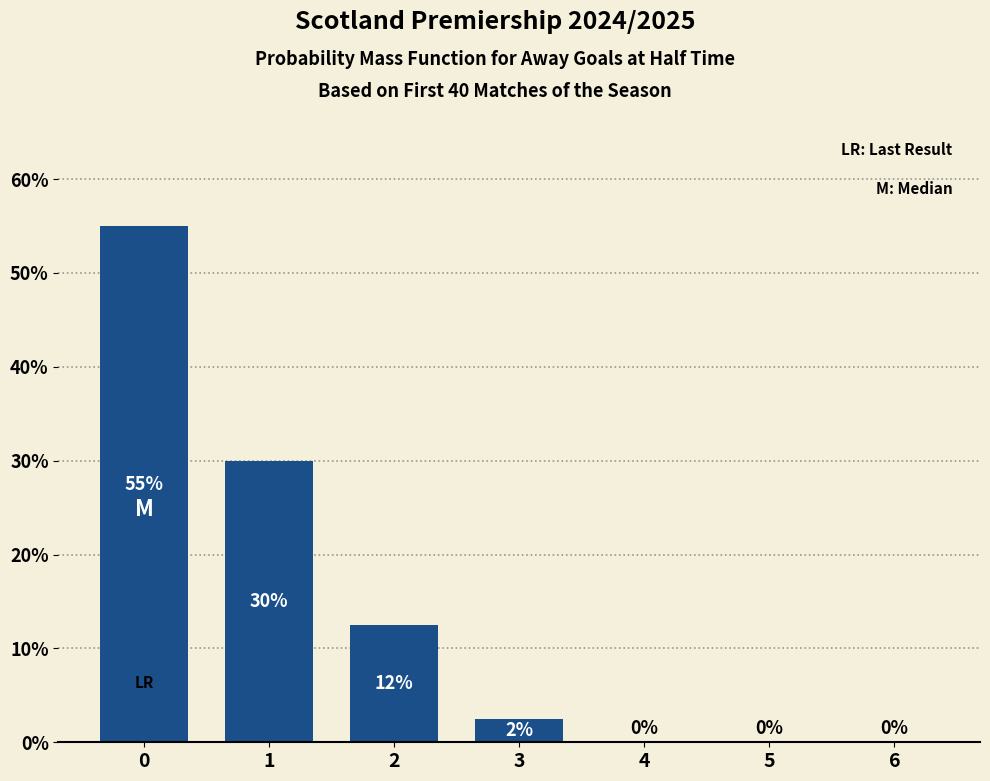

The chart shows a value of 30.0 at 1. True or false?

True